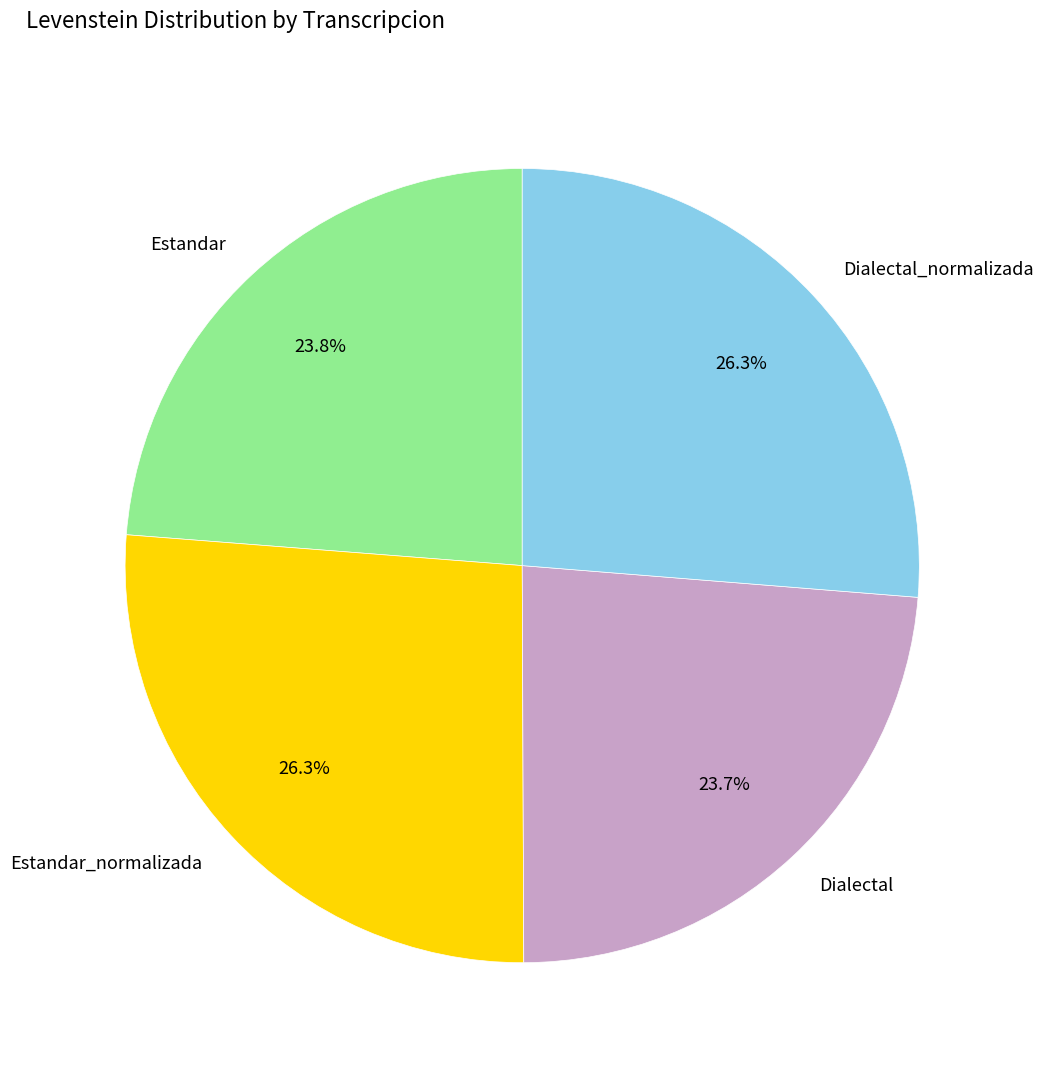

How many slices are in this pie chart?

4